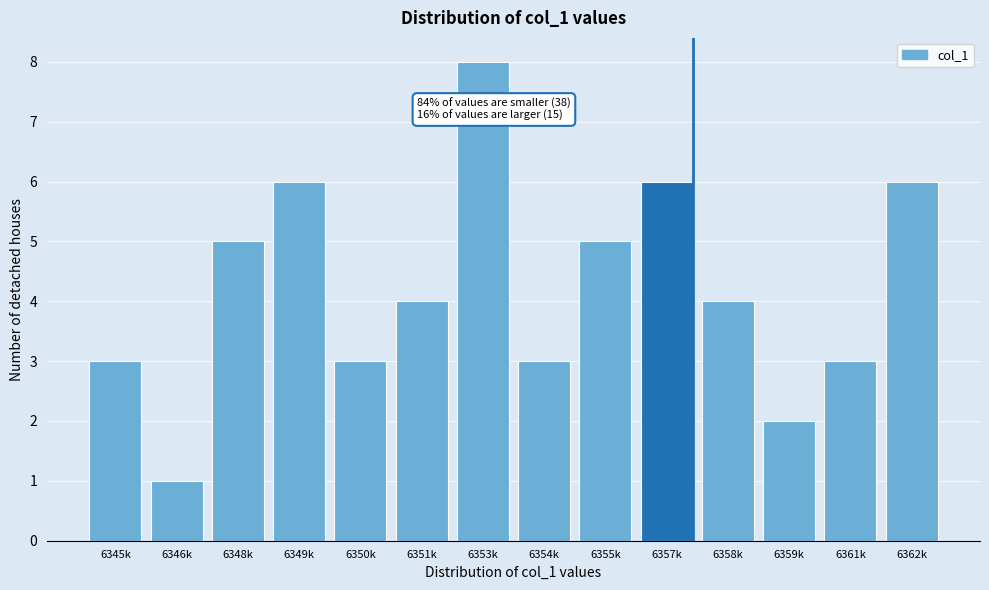

Reading right to left, what are all the values shown in this chart?

6362k=6	6361k=3	6359k=2	6358k=4	6357k=6	6355k=5	6354k=3	6353k=8	6351k=4	6350k=3	6349k=6	6348k=5	6346k=1	6345k=3